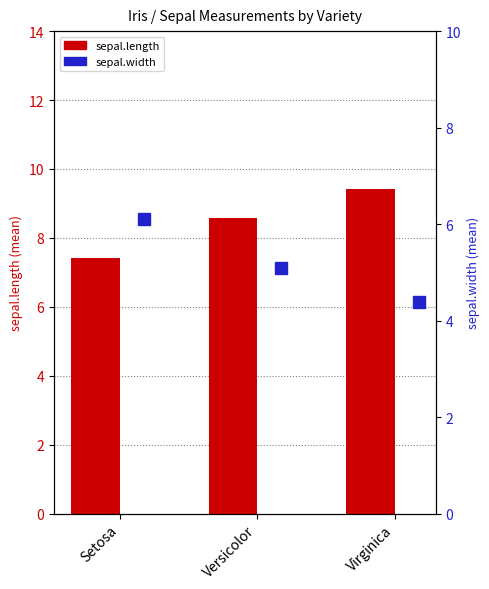

Rank the categories by sepal.width value from highest to lowest.

Setosa, Versicolor, Virginica